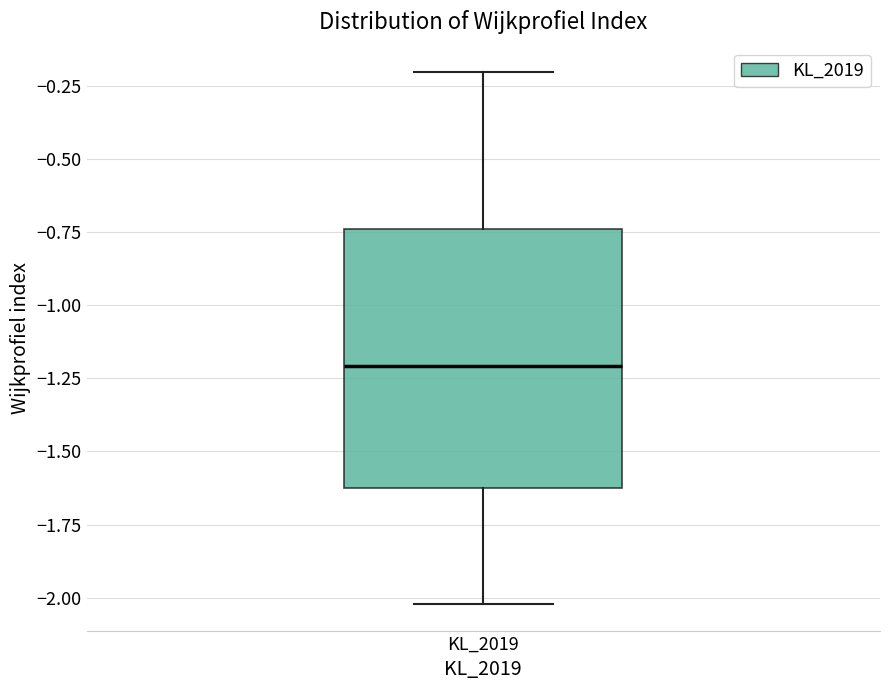

Where does the upper whisker of the box for KL_2019 end on the y-axis? The values are not printed on the chart, so give them approximately, as read against the axis.

-0.20